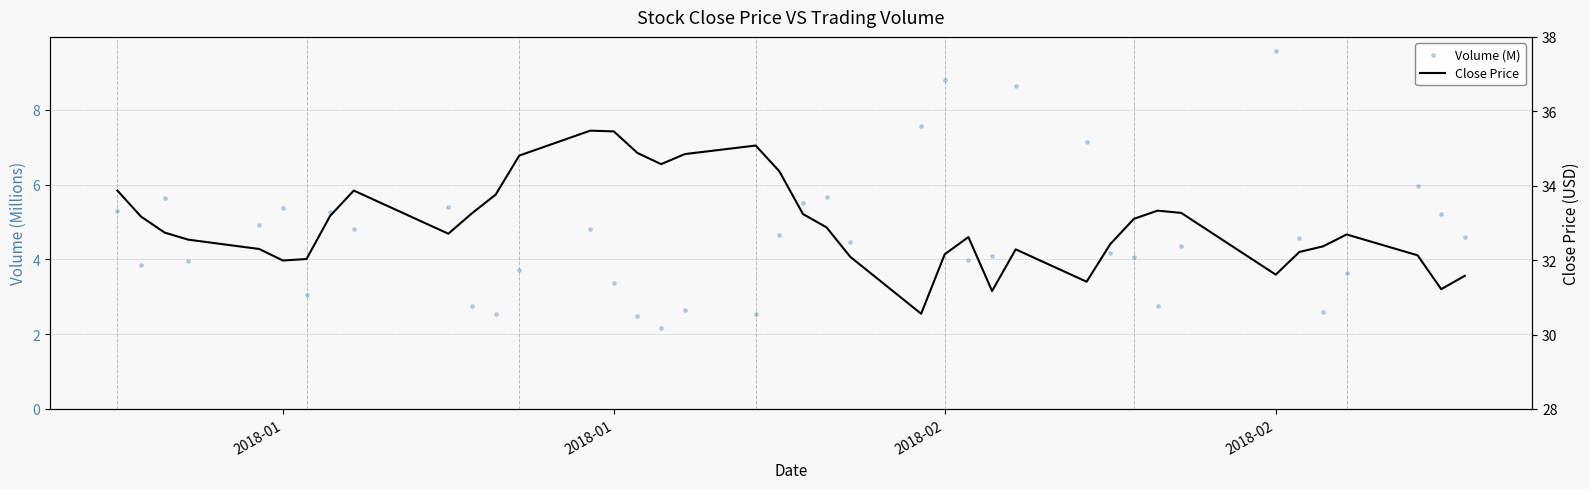

Which series contains the lowest Y value?

Volume (M)